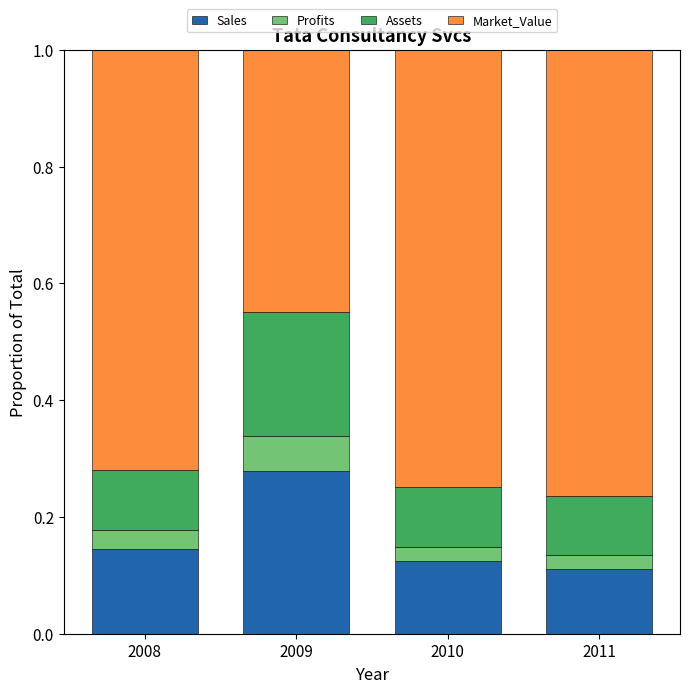

What is the total value across all series at 2009?

1.0